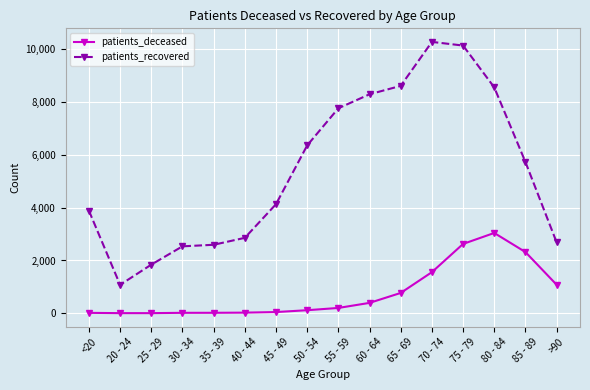

What position from the left is 50 - 54?

8